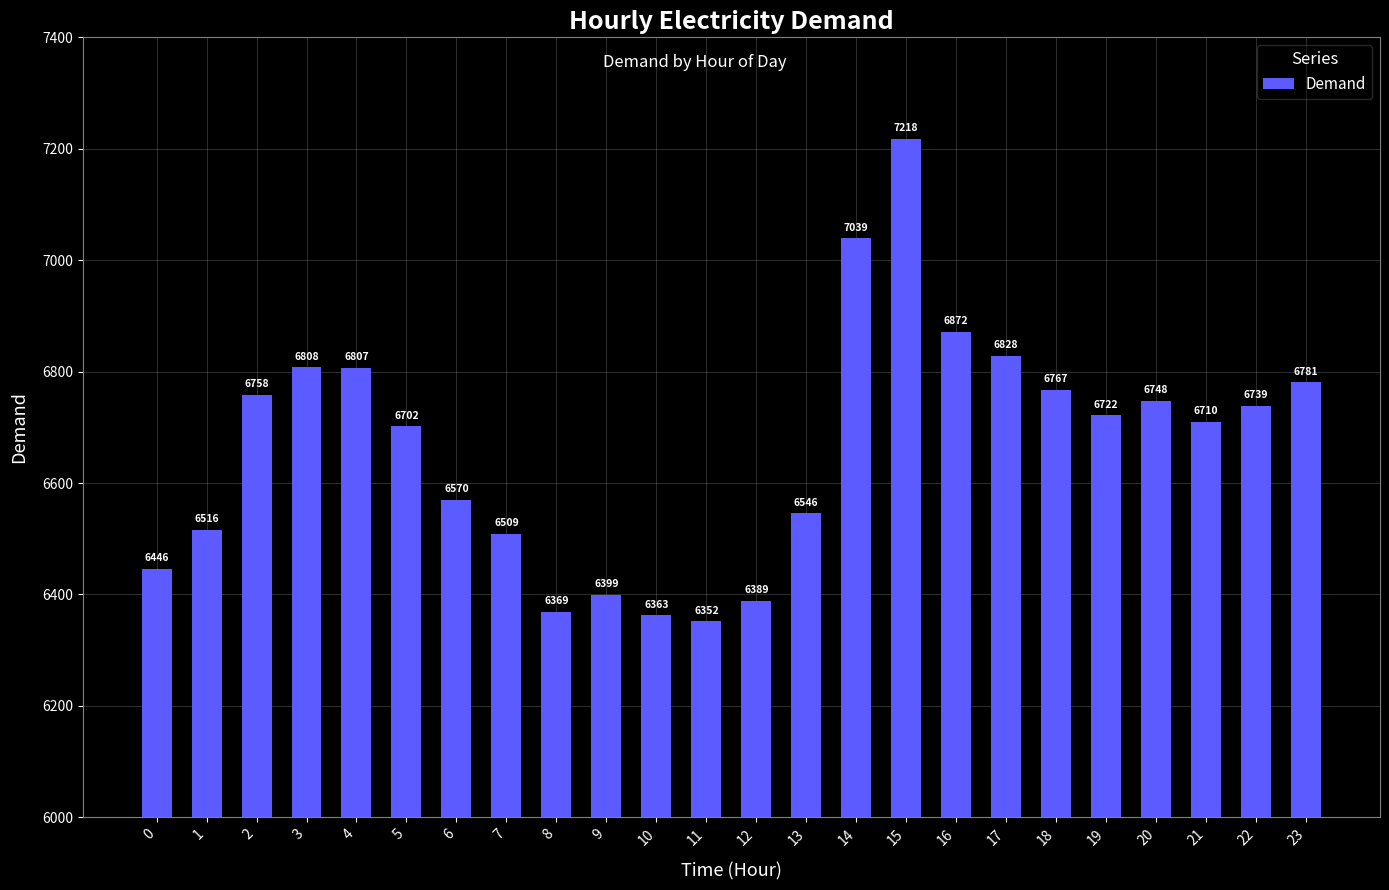

True or false: the data shows 1713 at 5.

False